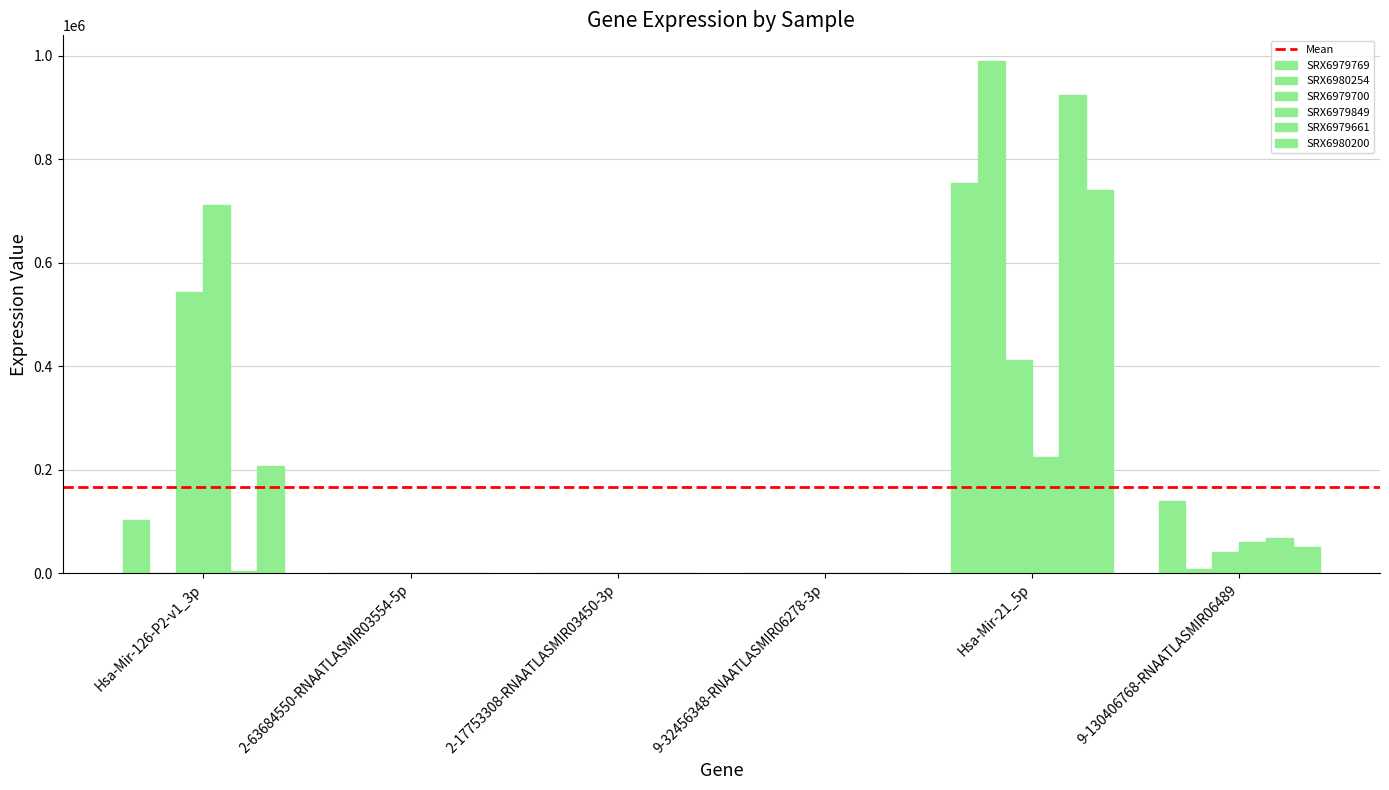

Reading right to left, list all the values displayed in this chart.

SRX6979769: 9-130406768-RNAATLASMIR06489=140302.0	Hsa-Mir-21_5p=754318.6	9-32456348-RNAATLASMIR06278-3p=442.1	2-17753308-RNAATLASMIR03450-3p=918.1	2-63684550-RNAATLASMIR03554-5p=0.0	Hsa-Mir-126-P2-v1_3p=104019.3
SRX6980254: 9-130406768-RNAATLASMIR06489=8277.5	Hsa-Mir-21_5p=990040.5	9-32456348-RNAATLASMIR06278-3p=4.9	2-17753308-RNAATLASMIR03450-3p=223.7	2-63684550-RNAATLASMIR03554-5p=7.8	Hsa-Mir-126-P2-v1_3p=1445.6
SRX6979700: 9-130406768-RNAATLASMIR06489=42016.9	Hsa-Mir-21_5p=412899.9	9-32456348-RNAATLASMIR06278-3p=133.8	2-17753308-RNAATLASMIR03450-3p=1260.5	2-63684550-RNAATLASMIR03554-5p=25.7	Hsa-Mir-126-P2-v1_3p=543663.2
SRX6979849: 9-130406768-RNAATLASMIR06489=61292.2	Hsa-Mir-21_5p=225557.3	9-32456348-RNAATLASMIR06278-3p=143.8	2-17753308-RNAATLASMIR03450-3p=241.8	2-63684550-RNAATLASMIR03554-5p=39.2	Hsa-Mir-126-P2-v1_3p=712725.7
SRX6979661: 9-130406768-RNAATLASMIR06489=69467.2	Hsa-Mir-21_5p=923653.2	9-32456348-RNAATLASMIR06278-3p=89.5	2-17753308-RNAATLASMIR03450-3p=1716.2	2-63684550-RNAATLASMIR03554-5p=0.0	Hsa-Mir-126-P2-v1_3p=5073.9
SRX6980200: 9-130406768-RNAATLASMIR06489=52004.9	Hsa-Mir-21_5p=740166.4	9-32456348-RNAATLASMIR06278-3p=73.5	2-17753308-RNAATLASMIR03450-3p=514.5	2-63684550-RNAATLASMIR03554-5p=29.4	Hsa-Mir-126-P2-v1_3p=207211.3